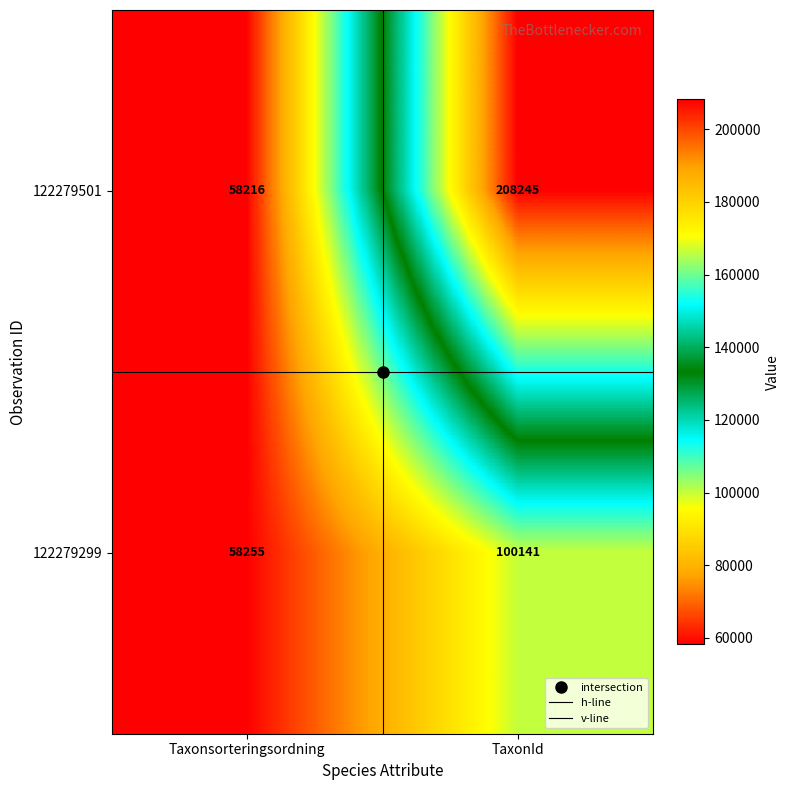

What is the sum of the 122279299 values at Taxonsorteringsordning and TaxonId?

158396